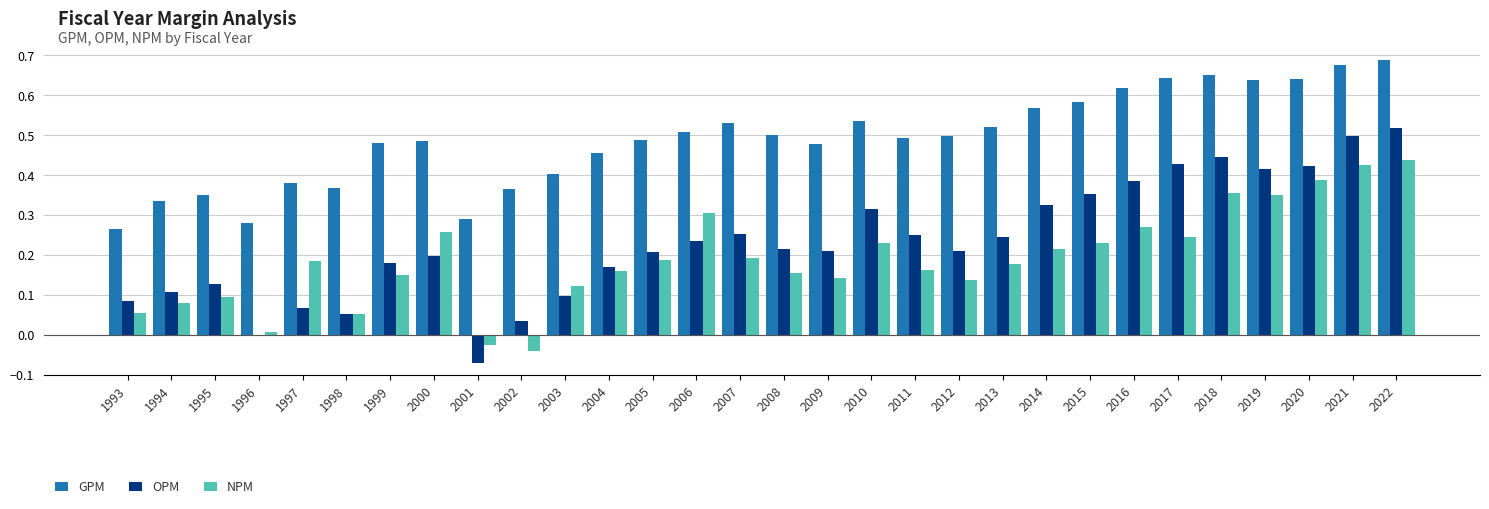

The GPM series shows 0.2 at 2005. True or false?

False